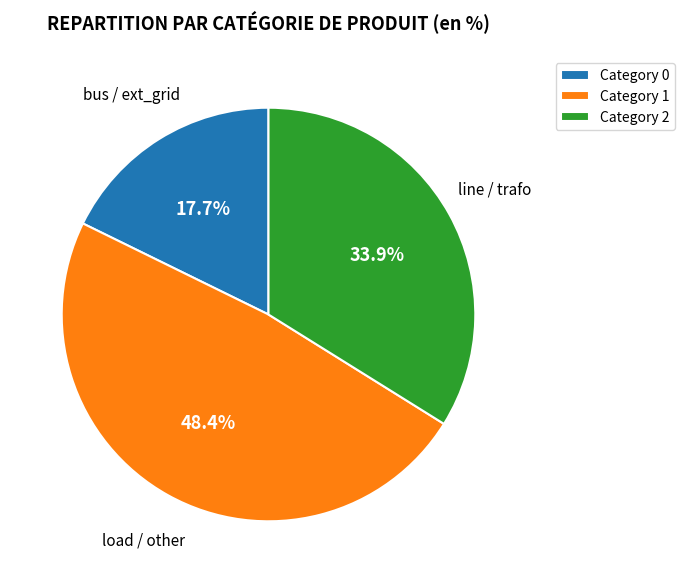

To the nearest percent, what is the average slice percentage?

33%